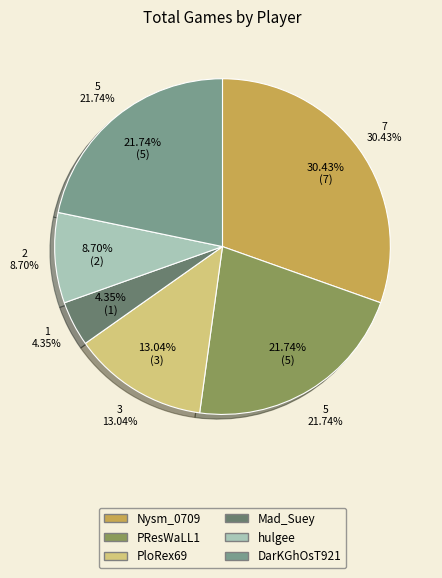

The Mad_Suey slice represents 4% of the pie. True or false?

True